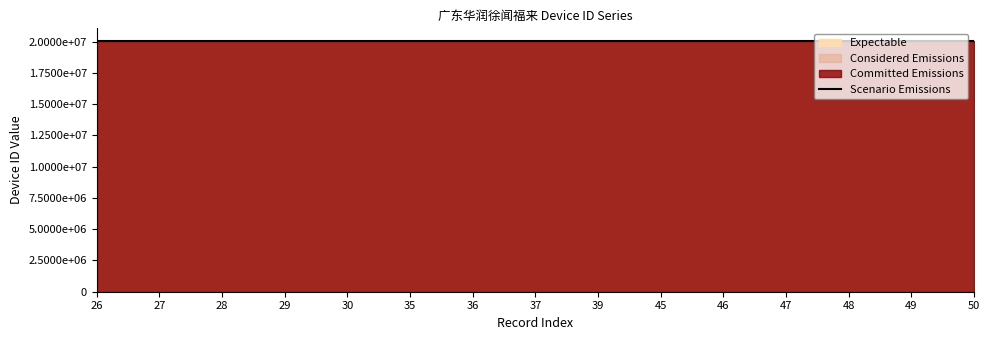

What value does the data have at 36?

20058036